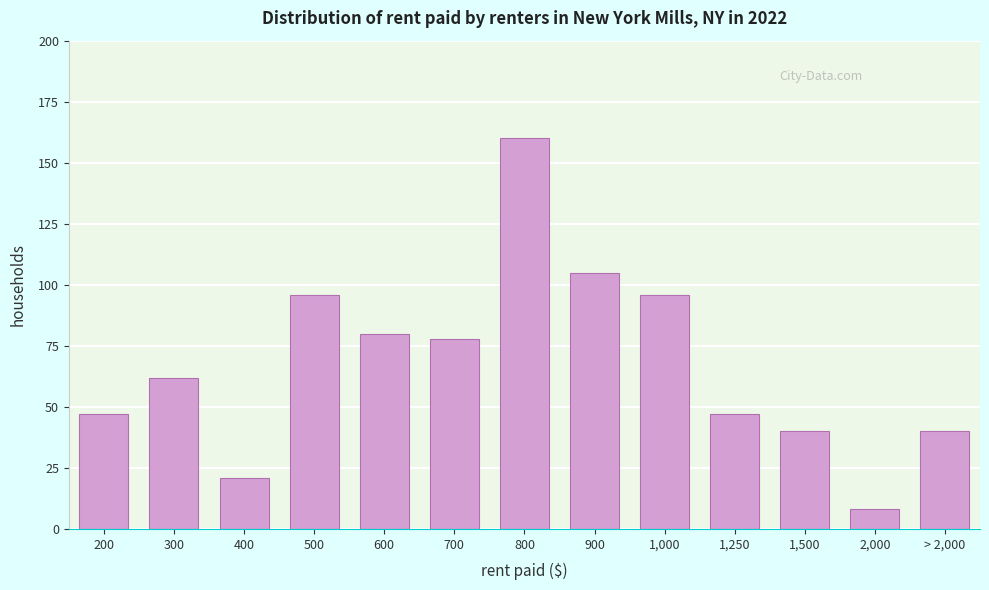

Reading right to left, transcribe all the data shown in this chart.

> 2,000=40	2,000=8	1,500=40	1,250=47	1,000=96	900=105	800=160	700=78	600=80	500=96	400=21	300=62	200=47